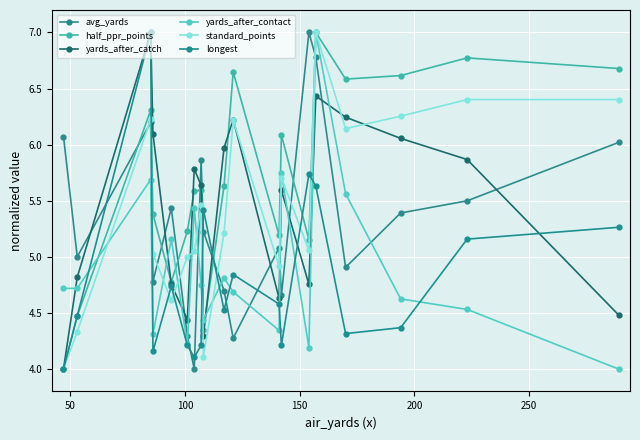

Reading left to right, list all the values displayed in this chart.

avg_yards: 6.1	5.0	6.2	4.8	5.4	4.3	4.0	5.9	5.2	4.7	4.3	5.1	4.7	7.0	6.8	4.9	5.4	5.5	6.0
half_ppr_points: 4.0	4.5	6.3	5.4	4.8	5.2	5.6	5.6	4.3	5.6	6.6	5.2	6.1	5.2	7.0	6.6	6.6	6.8	6.7
yards_after_catch: 4.0	4.8	7.0	6.1	4.8	4.4	5.8	5.6	4.3	6.0	6.2	4.6	5.6	4.8	6.4	6.2	6.1	5.9	4.5
yards_after_contact: 4.7	4.7	5.7	4.3	5.2	4.2	5.4	4.8	4.4	4.8	4.7	4.3	5.8	4.2	7.0	5.6	4.6	4.5	4.0
standard_points: 4.0	4.3	6.2	5.0	4.6	5.0	5.0	5.5	4.1	5.2	6.2	4.9	5.7	5.1	7.0	6.1	6.3	6.4	6.4
longest: 4.0	4.5	7.0	4.2	4.7	4.2	4.1	4.2	5.4	4.5	4.8	4.6	4.2	5.7	5.6	4.3	4.4	5.2	5.3